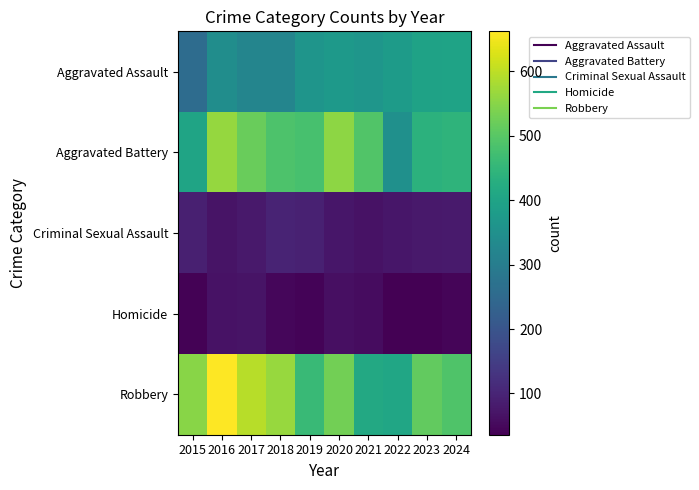

Which series has the widest spread of values?

Robbery